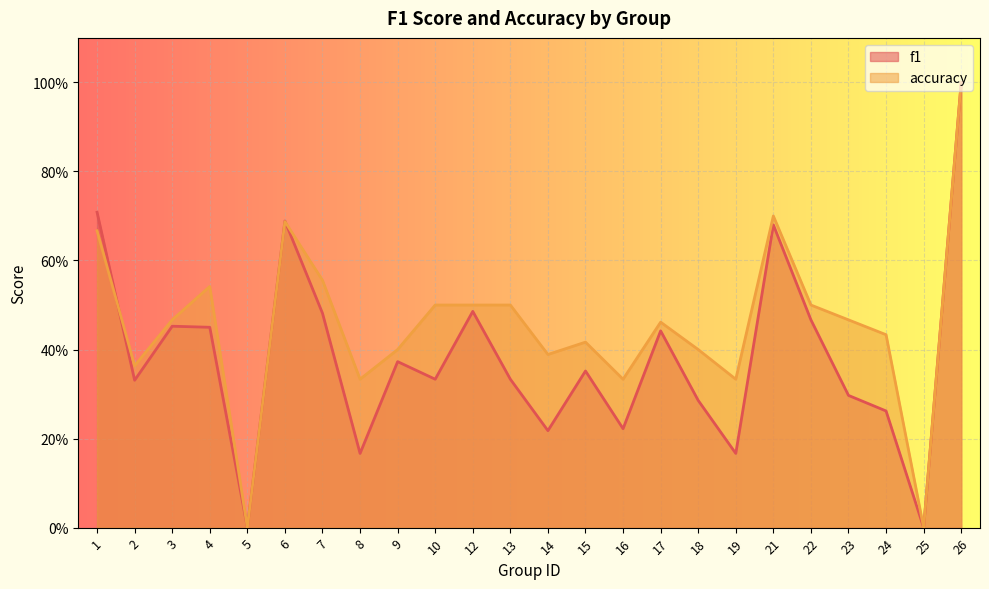

Rank the series at 18 from lowest to highest value.

f1, accuracy